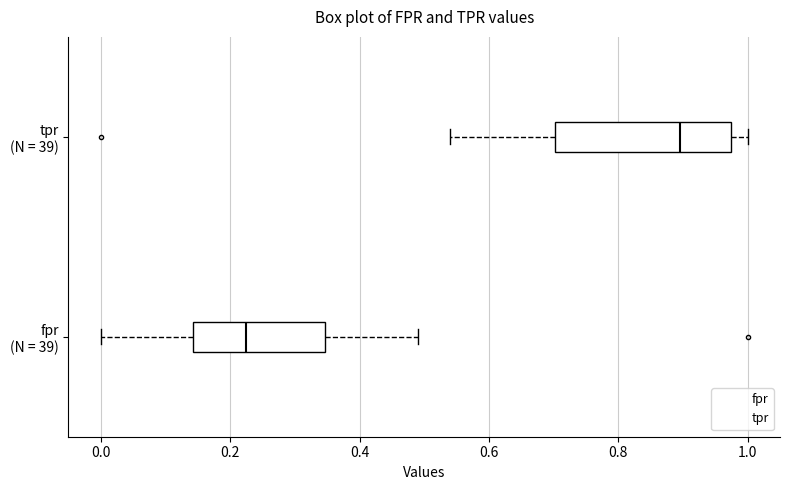

Which box has the furthest to the right median line?

tpr (N = 39)